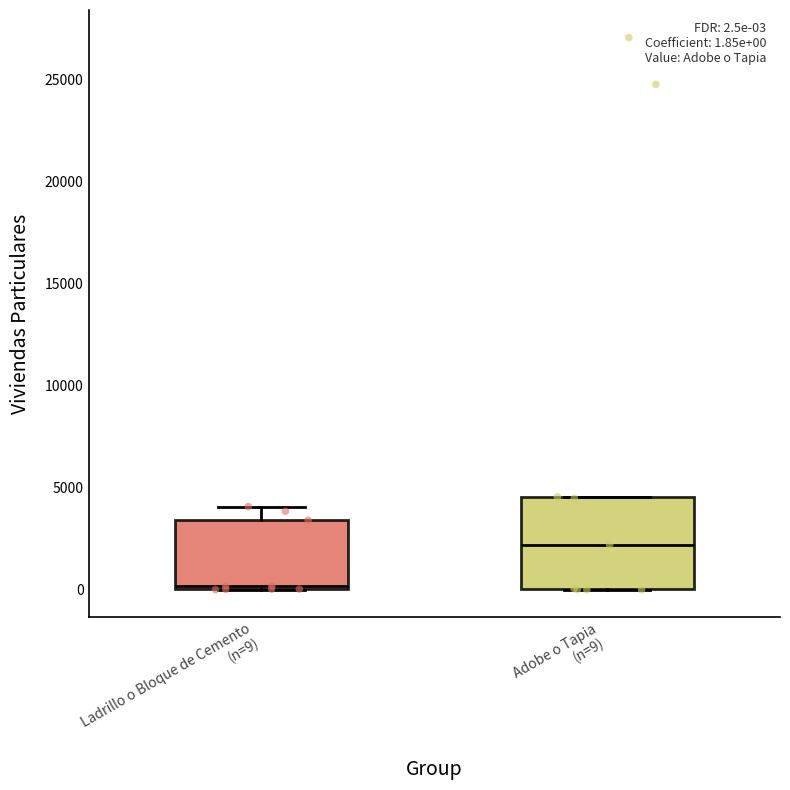

Comparing the boxes themselves (not the whiskers), which one is the tallest?

Adobe o Tapia (n=9)